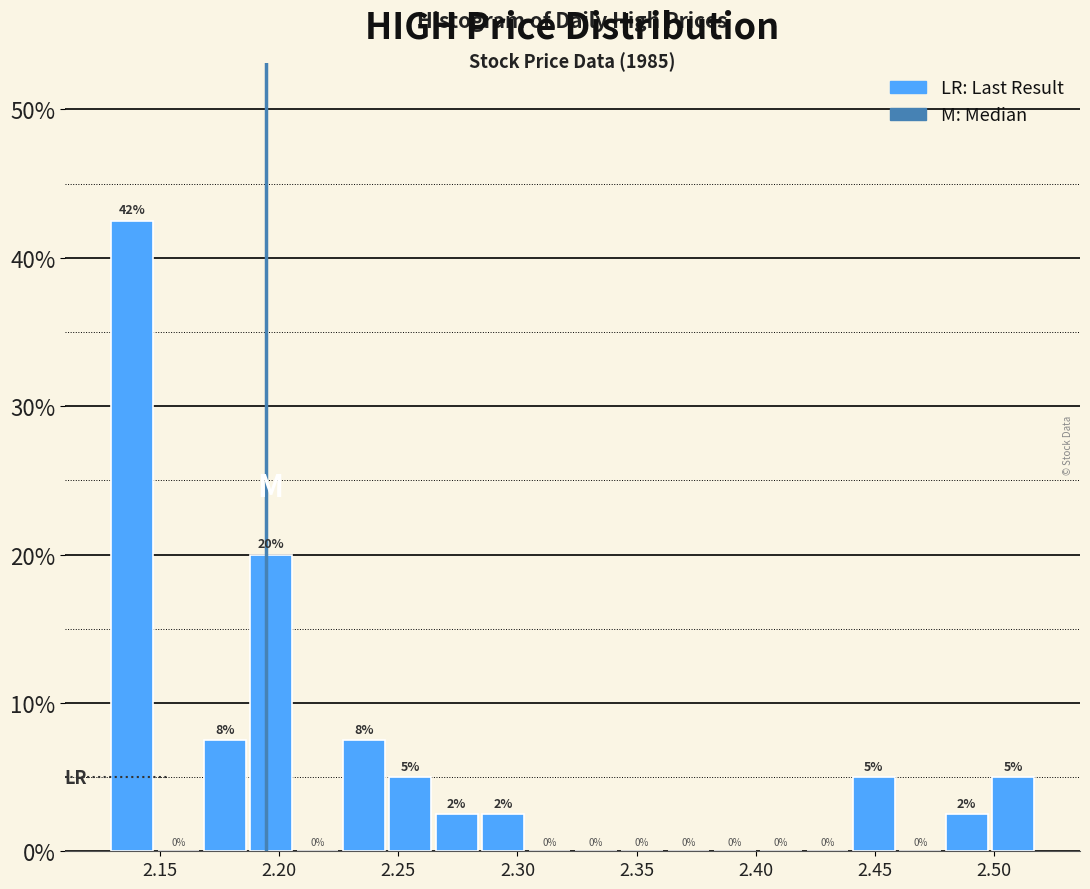

Around what value on the x-axis is the tallest bar? Give the approximate position of its centre, as read against the axis.

2.140